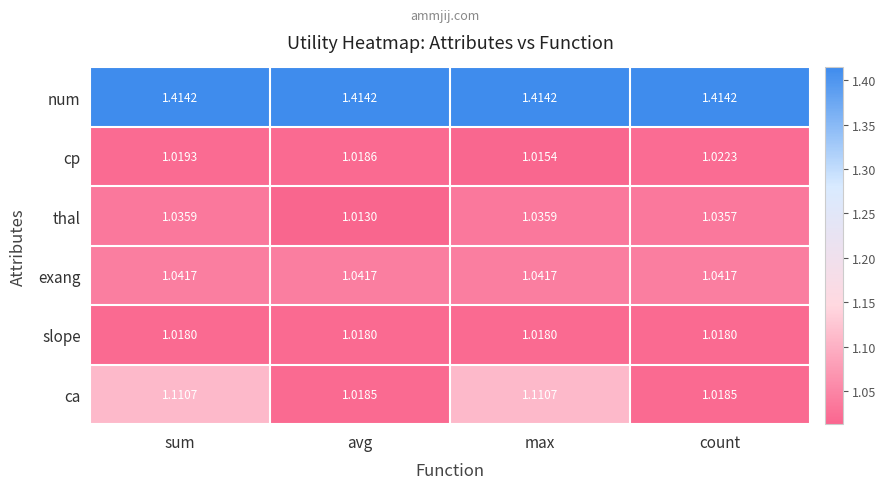

Between sum and avg, which series saw the biggest shift?

ca